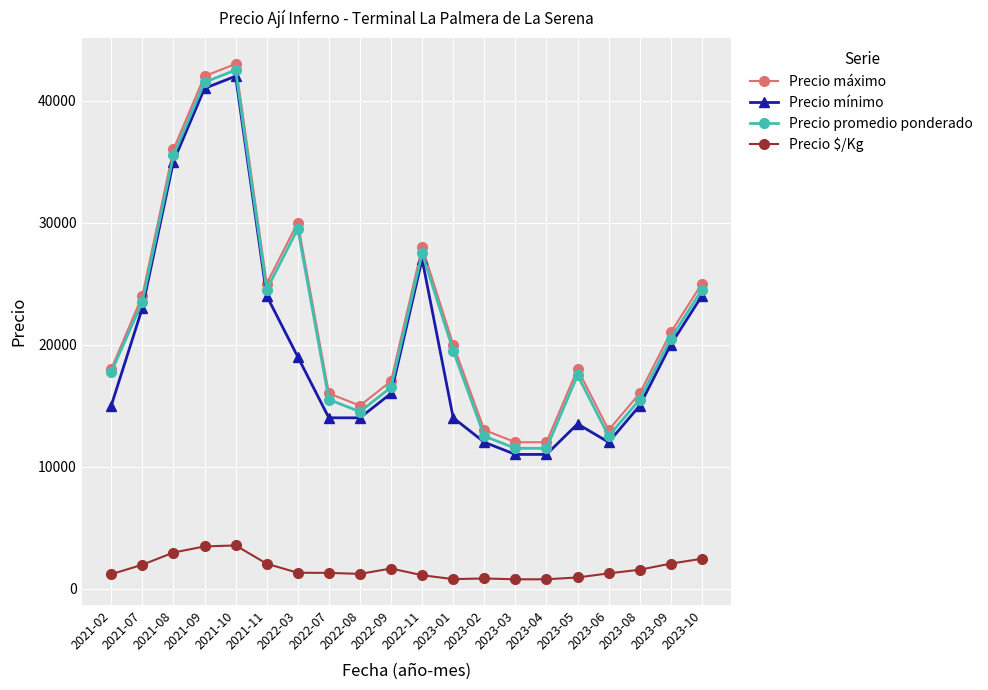

What are all the series names shown in the legend?

Precio máximo, Precio mínimo, Precio promedio ponderado, Precio $/Kg